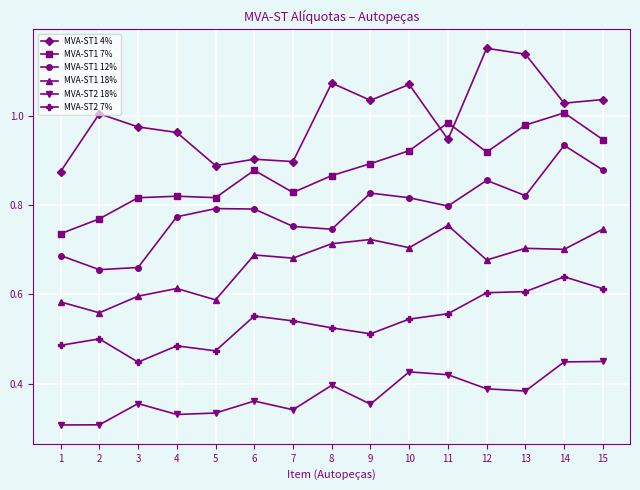

Does the chart display data point markers on the line(s)?

Yes